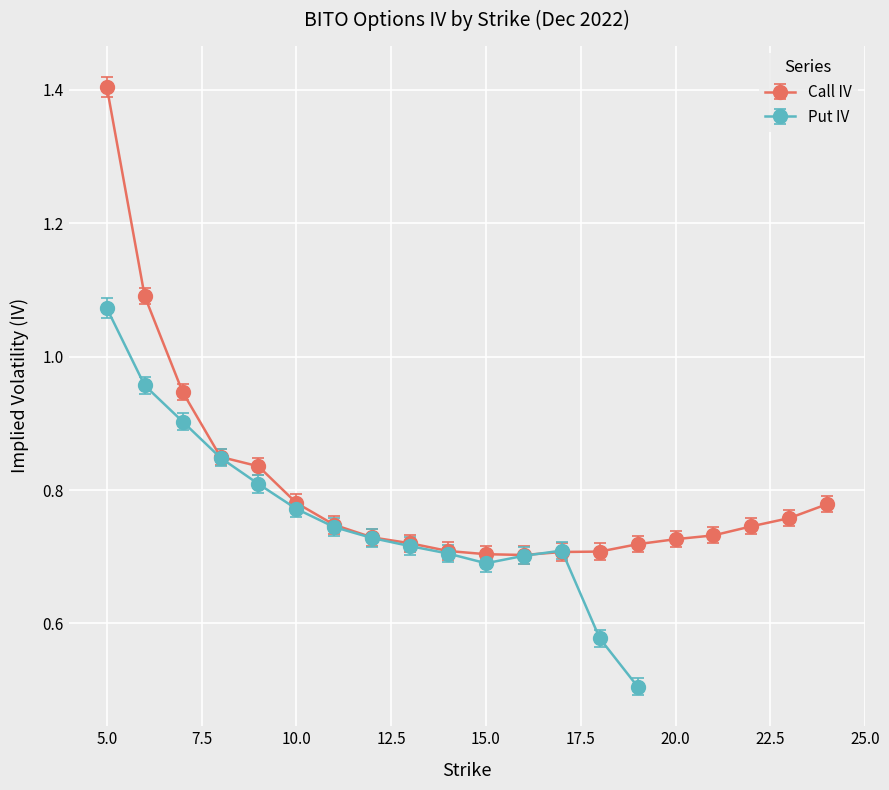

What is the value of the 12th point from the left?

0.7